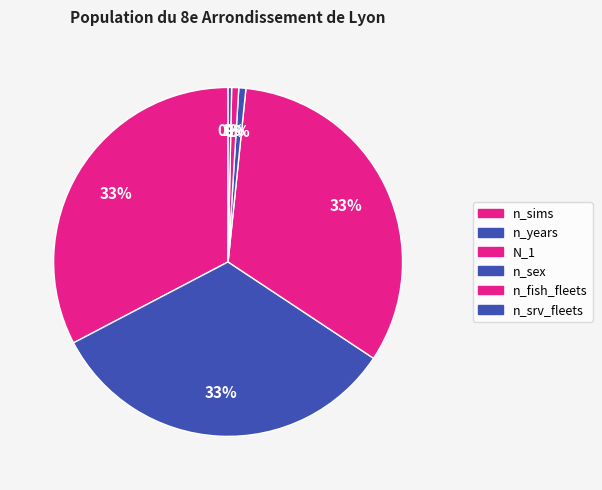

Is it true that n_years is 33% of the pie?

True